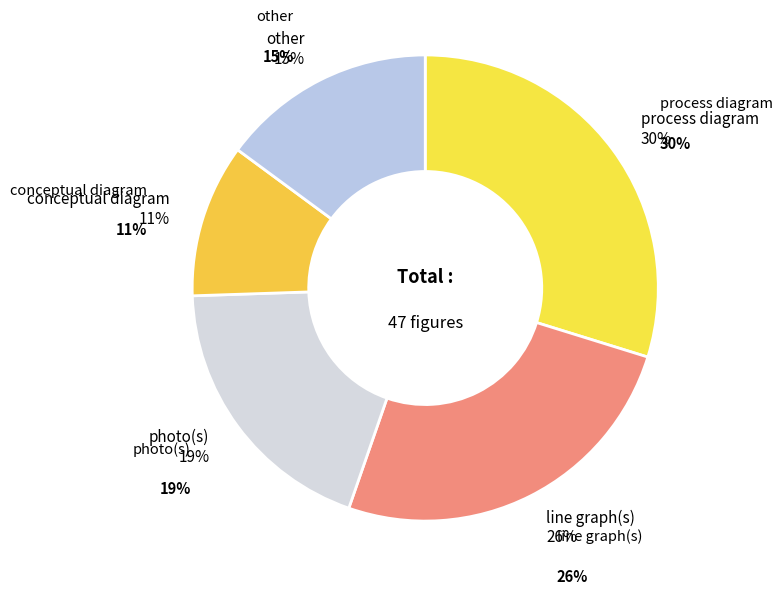

Combined, do conceptual diagram and process diagram account for over 50%?

No